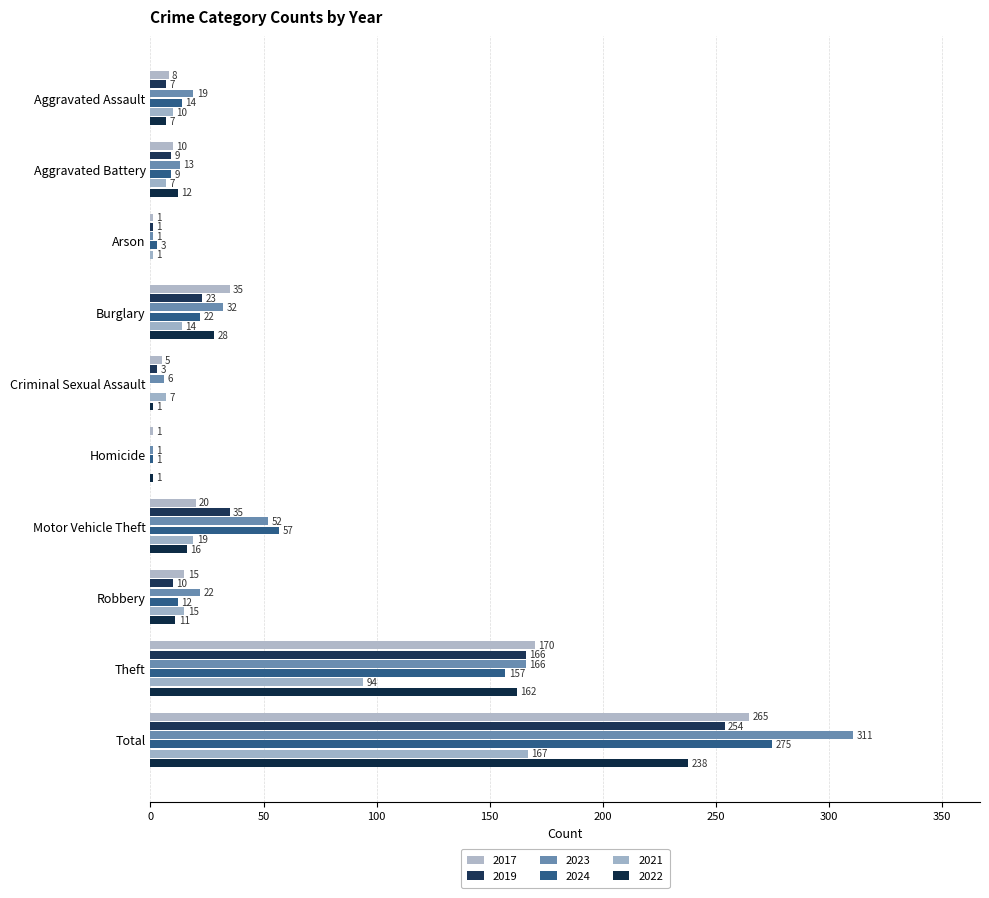

Reading left to right, what are all the values shown in this chart?

2017: 8	10	1	35	5	1	20	15	170	265
2019: 7	9	1	23	3	0	35	10	166	254
2023: 19	13	1	32	6	1	52	22	166	311
2024: 14	9	3	22	0	1	57	12	157	275
2021: 10	7	1	14	7	0	19	15	94	167
2022: 7	12	0	28	1	1	16	11	162	238